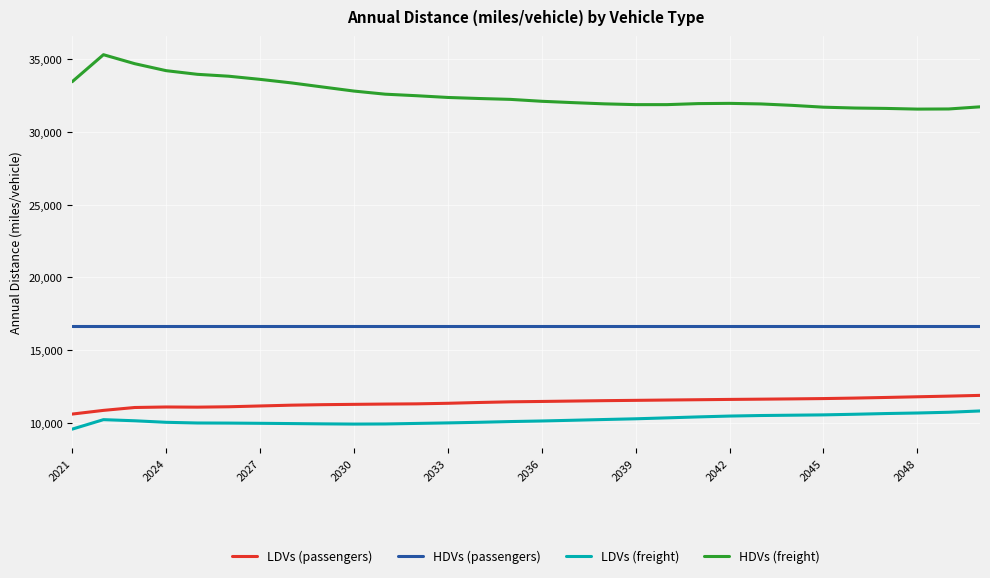

Does the chart display data point markers on the line(s)?

No